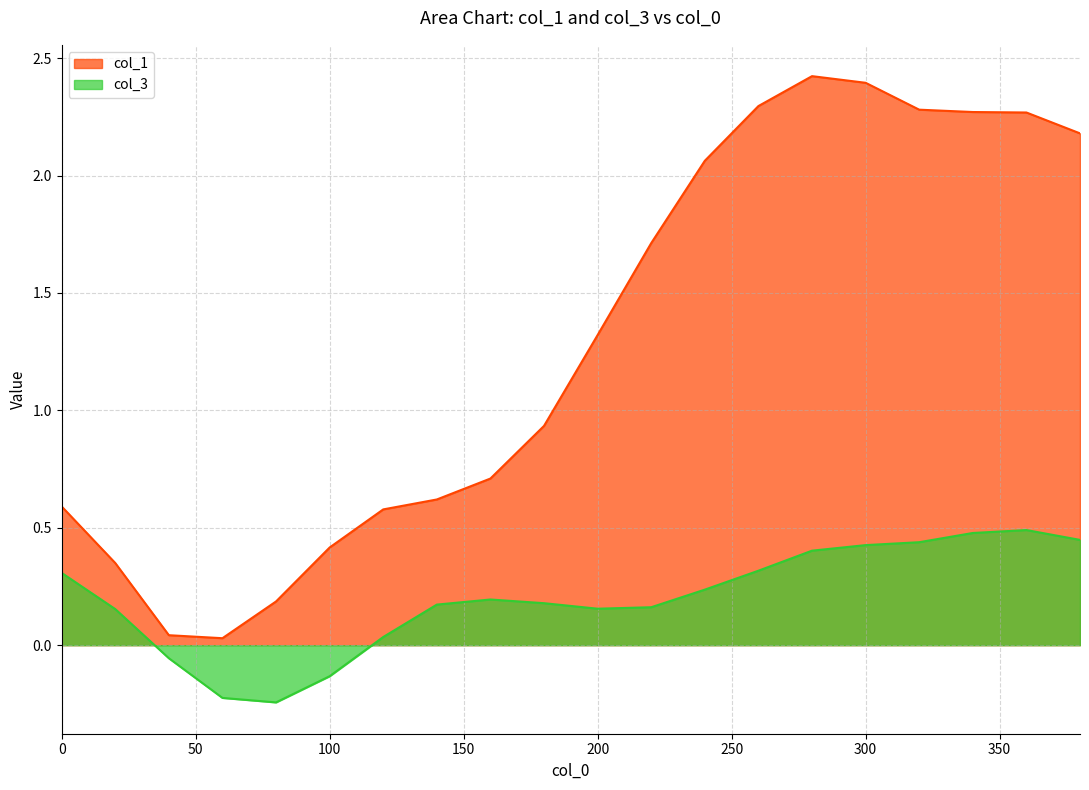

How many lines are shown in the chart?

2